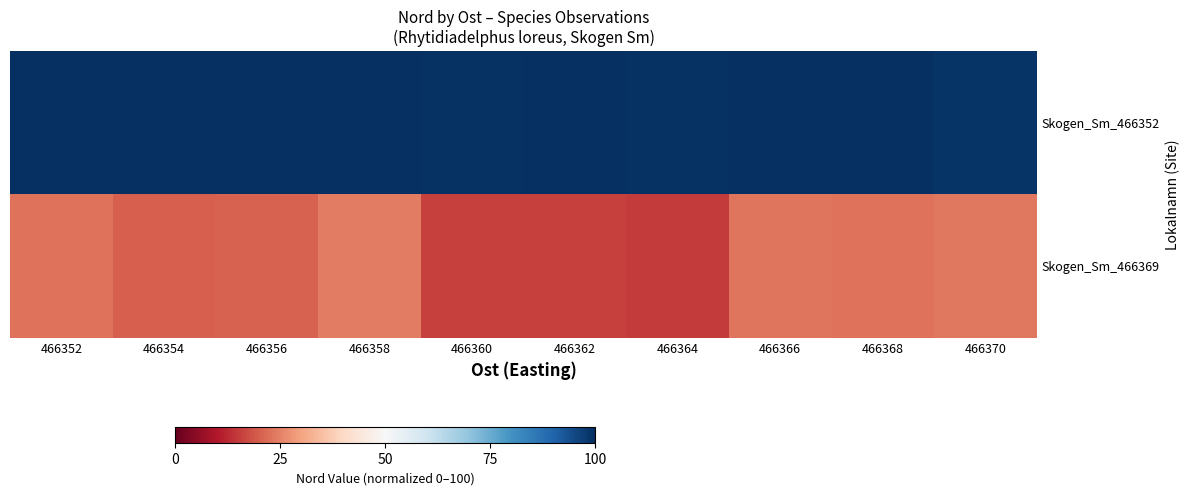

Reading right to left, extract all data points from this chart.

Skogen_Sm_466352: 466370=98.8	466368=100.0	466366=100.0	466364=99.4	466362=100.0	466360=99.2	466358=100.0	466356=100.0	466354=100.0	466352=100.0
Skogen_Sm_466369: 466370=23.7	466368=22.8	466366=23.3	466364=15.2	466362=15.9	466360=15.7	466358=24.3	466356=20.7	466354=20.3	466352=22.9